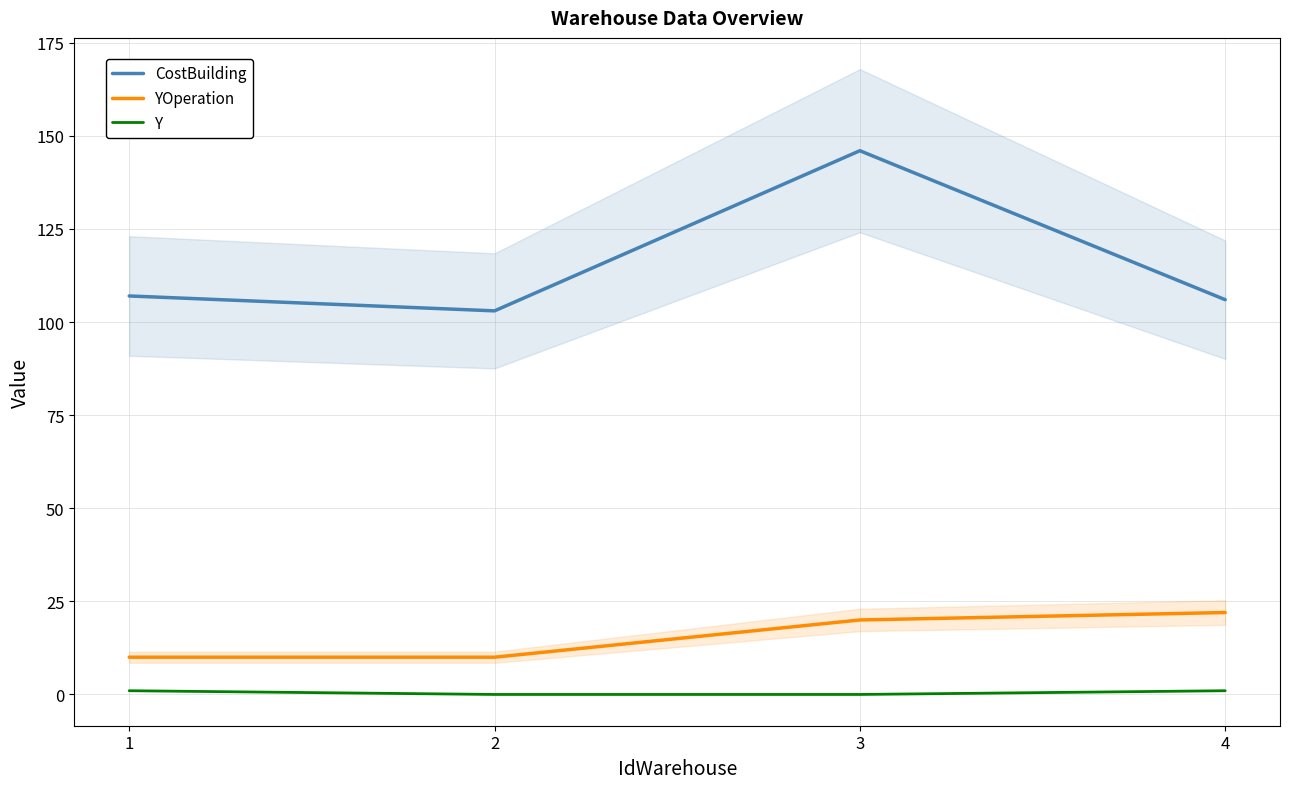

At which label does YOperation reach its minimum?

1